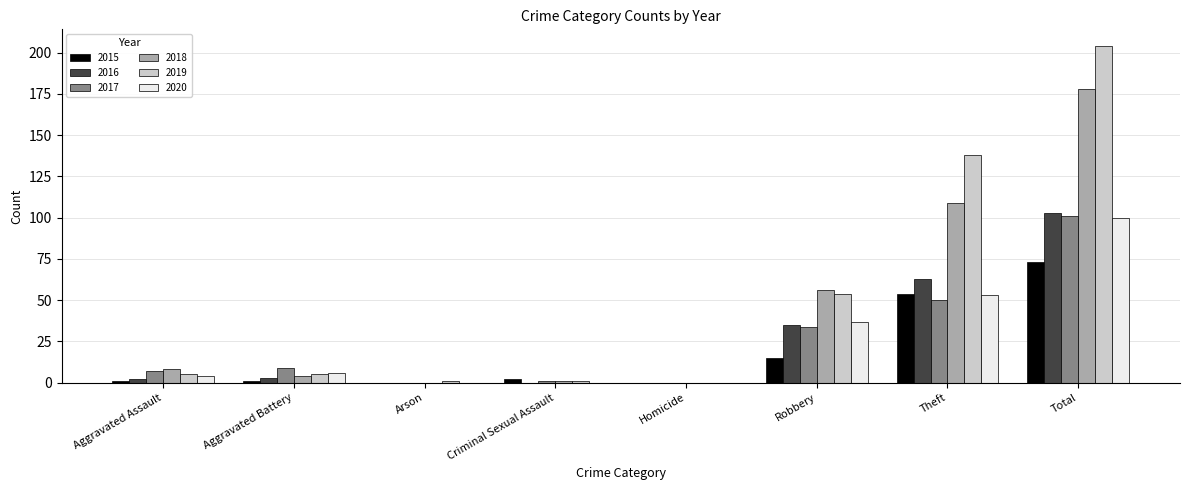

At which category does the chart reach its peak across all series?

Total